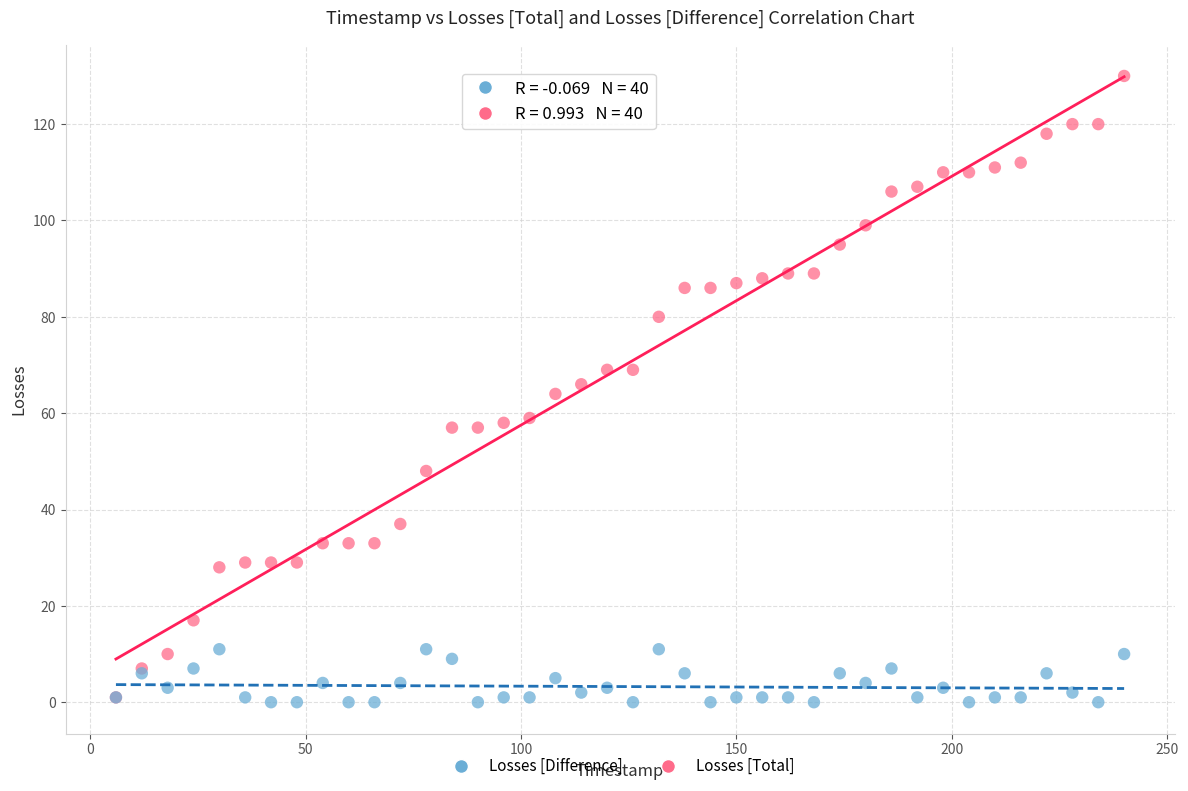

What are all the series names shown in the legend?

Losses [Difference], Losses [Total]